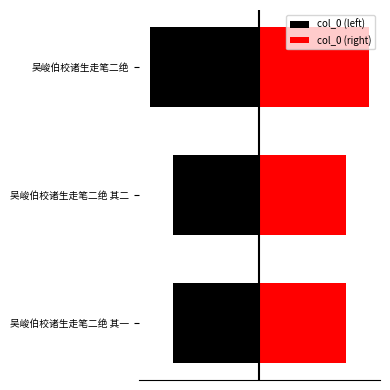

What is the difference between the col_0 (right) values at 吴峻伯校诸生走笔二绝 其二 and 吴峻伯校诸生走笔二绝 其一?

0.5